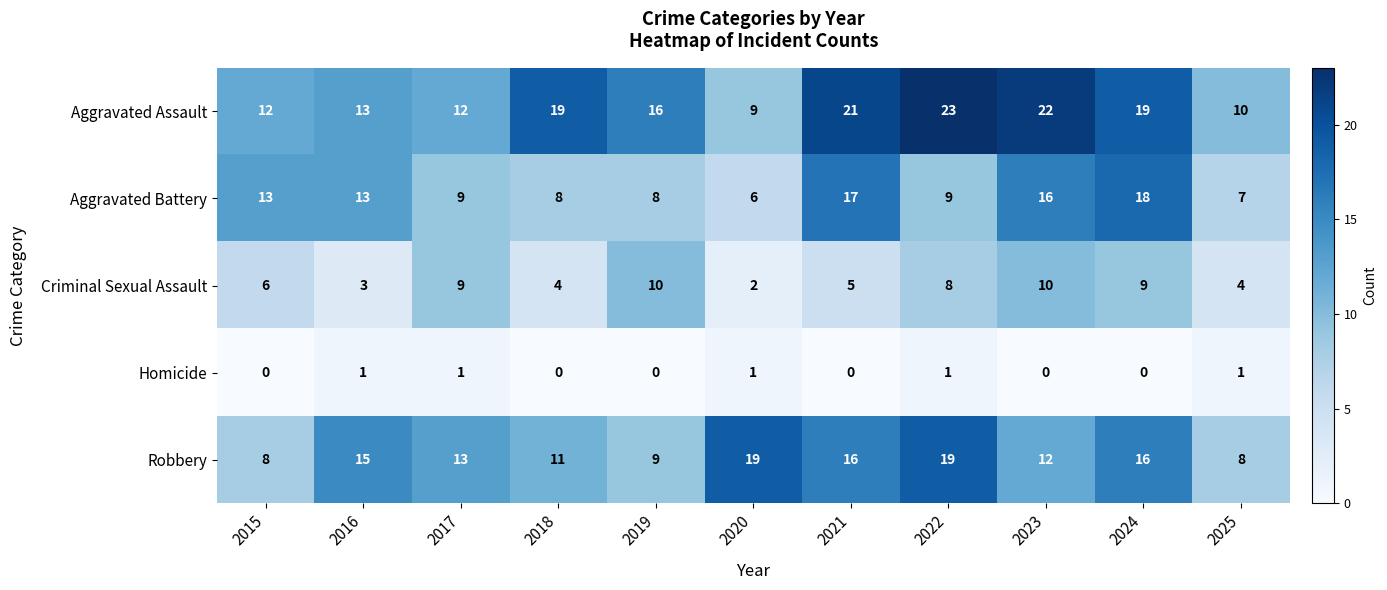

Which series has the largest total across all categories?

Aggravated Assault